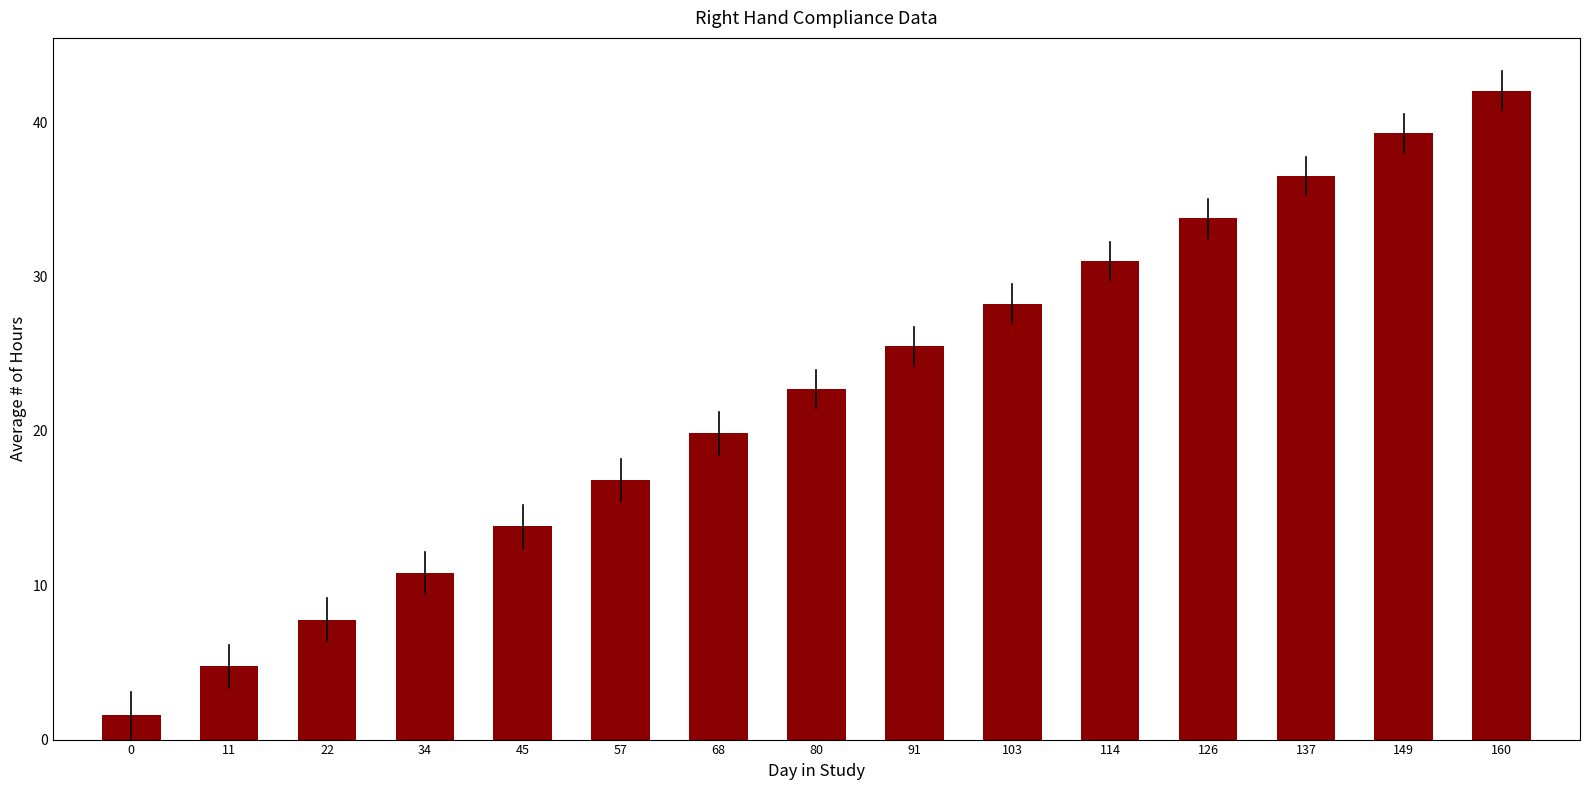

Reading left to right, list all the values displayed in this chart.

0=1.6	11=4.7	22=7.8	34=10.8	45=13.8	57=16.8	68=19.8	80=22.7	91=25.5	103=28.2	114=31.0	126=33.8	137=36.5	149=39.3	160=42.0